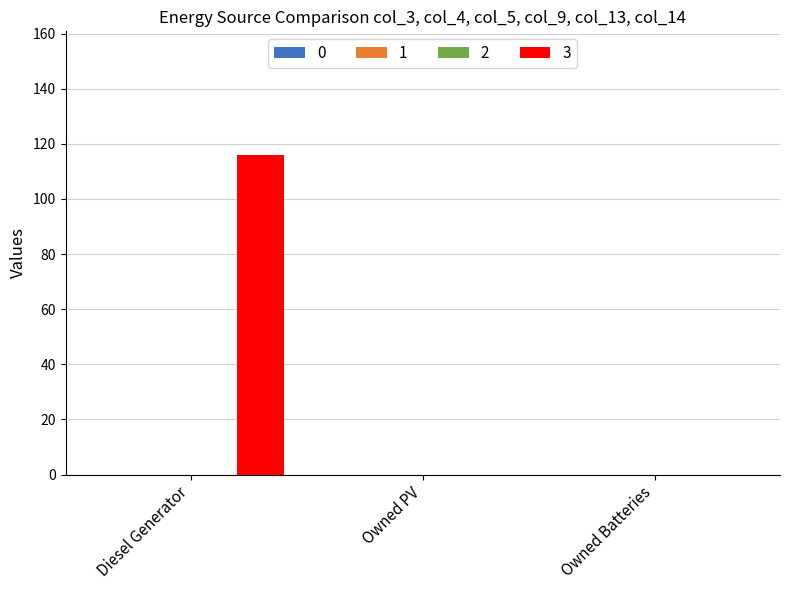

What is the maximum value shown in the chart?

116